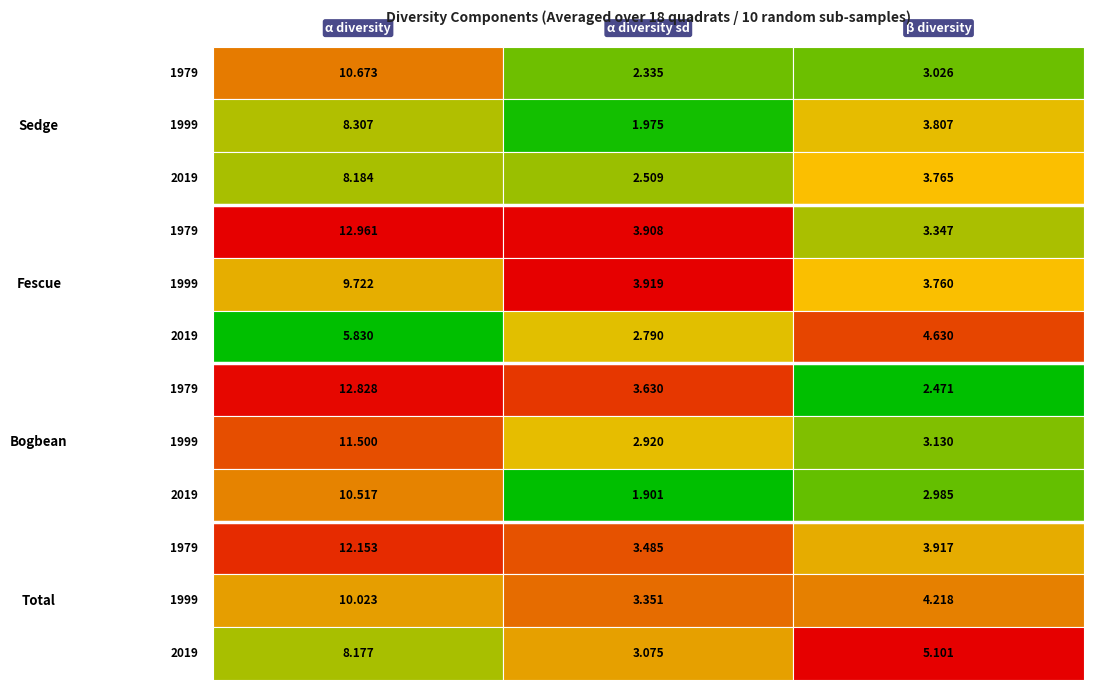

True or false: Total_1999 has a value of 4.2 at 2.

True